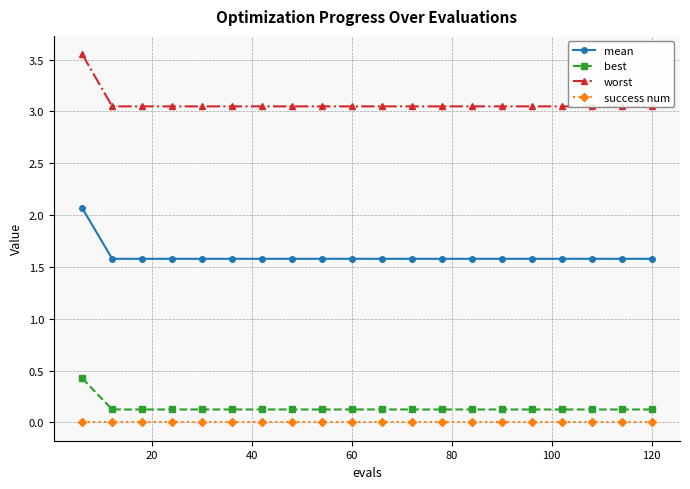

Where is best nearest to the value 0?

20